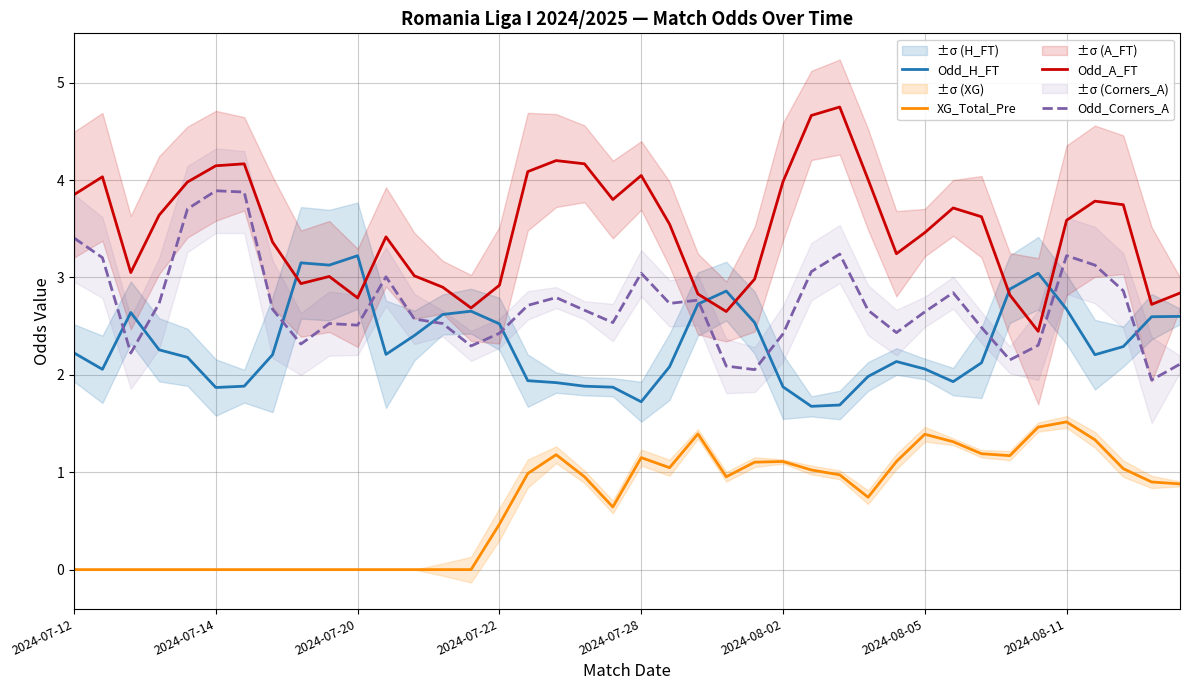

At how many categories does at least one series exceed 3?

31